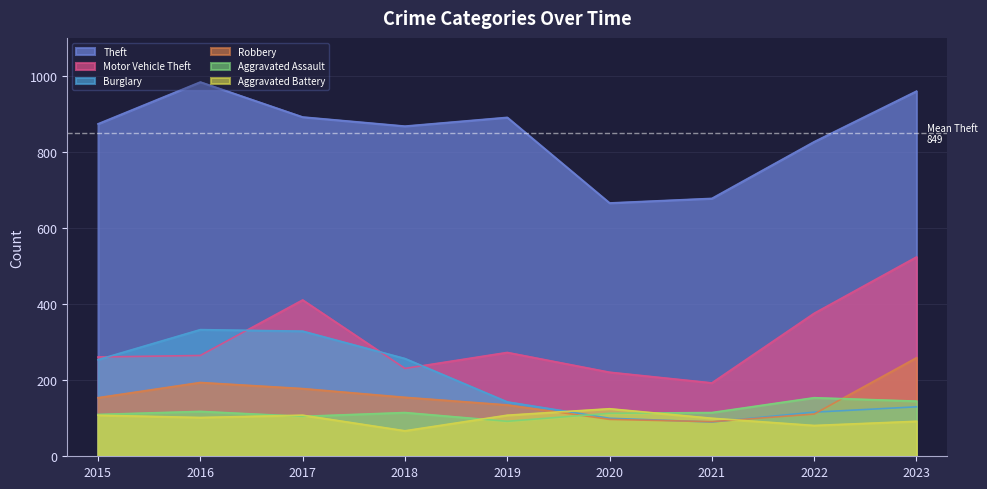

How many distinct data groups are displayed?

6